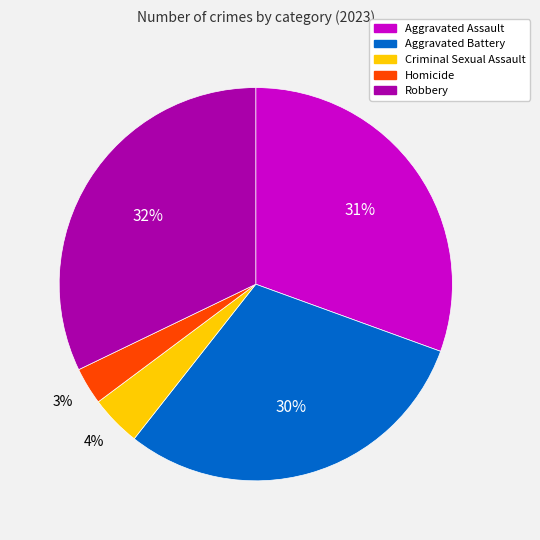

To the nearest percent, what portion does Criminal Sexual Assault represent?

4%